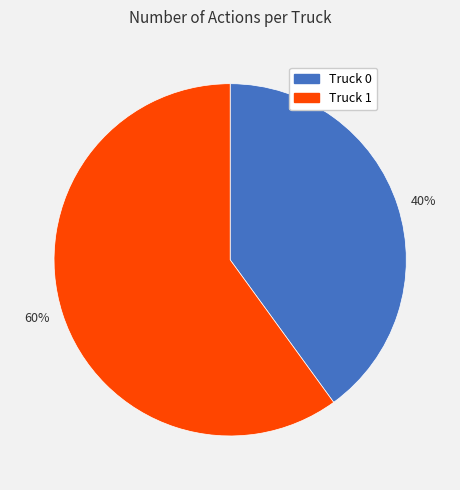

To the nearest percent, what is the combined percentage of 40% and 60%?

100%